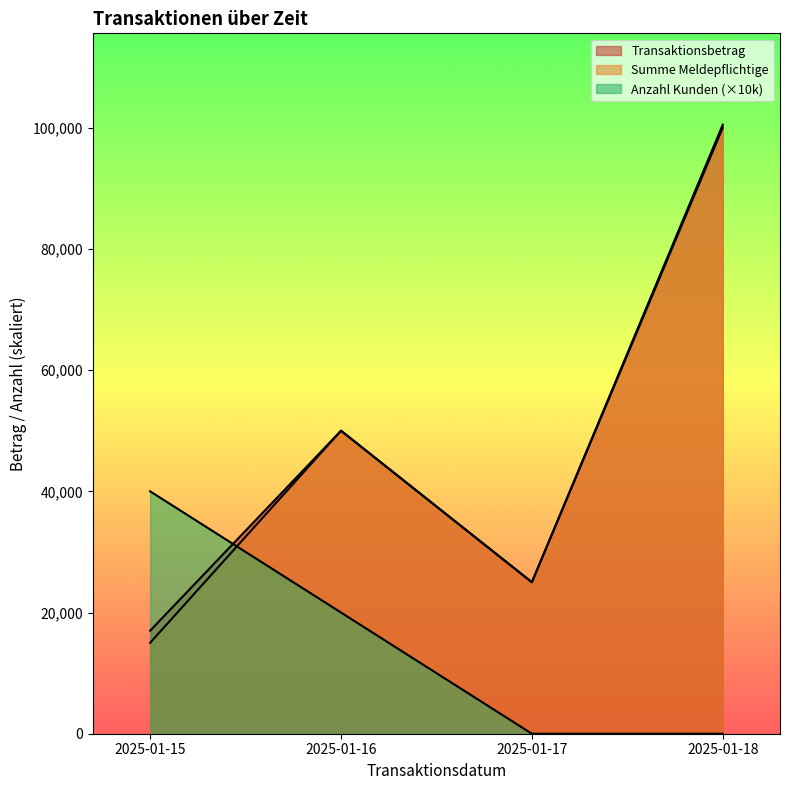

What is the difference between the second highest and second lowest values in the Anzahl Kunden series?

2